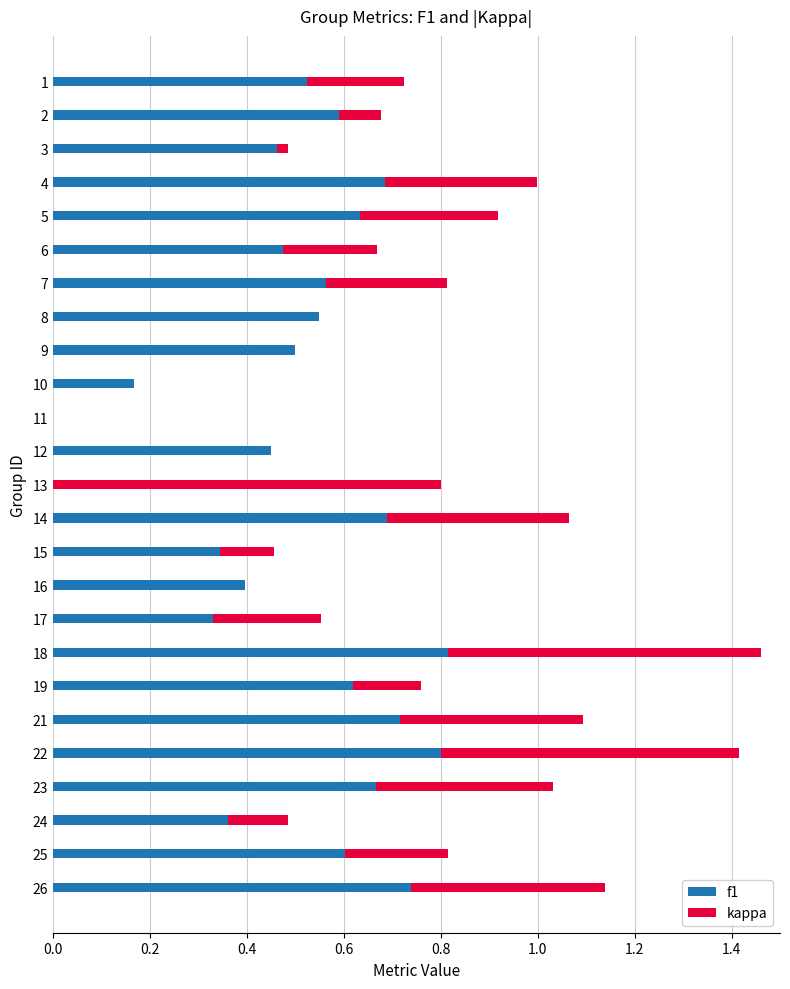

What are all the series names shown in the legend?

f1, kappa